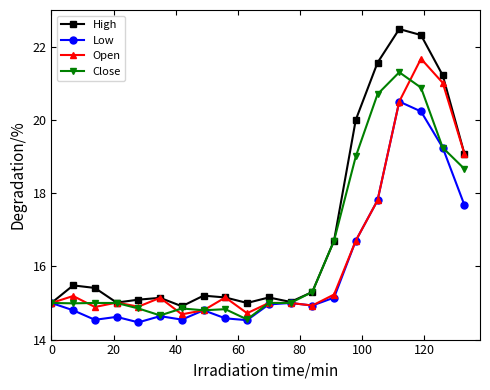

Which series has the largest total across all categories?

High